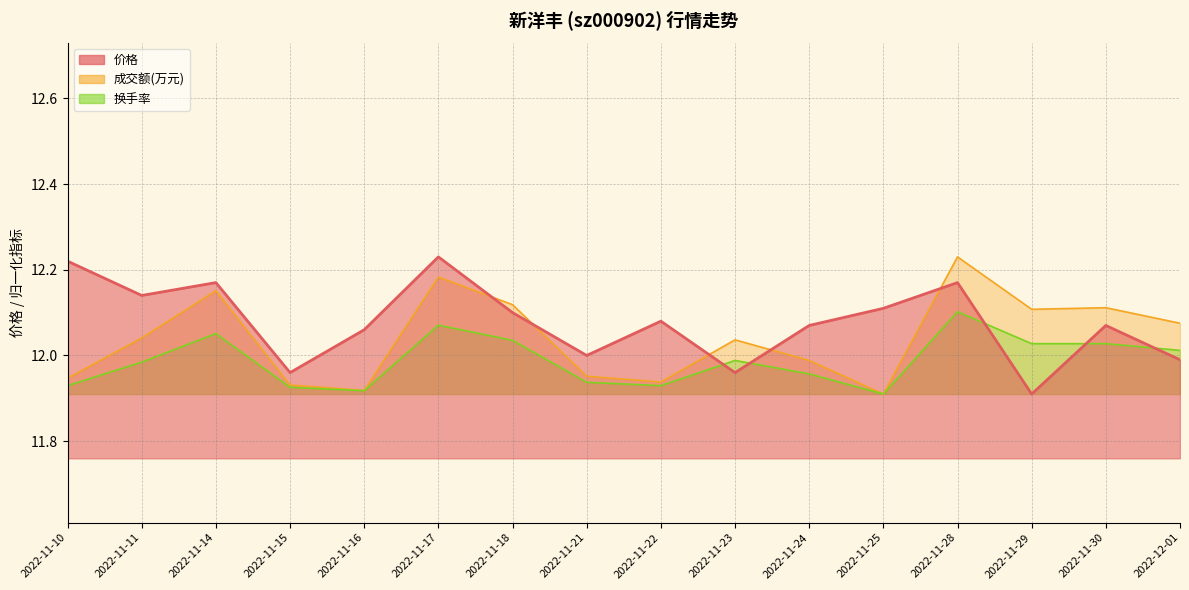

Which category has the highest value in the 价格 series?

2022-11-17